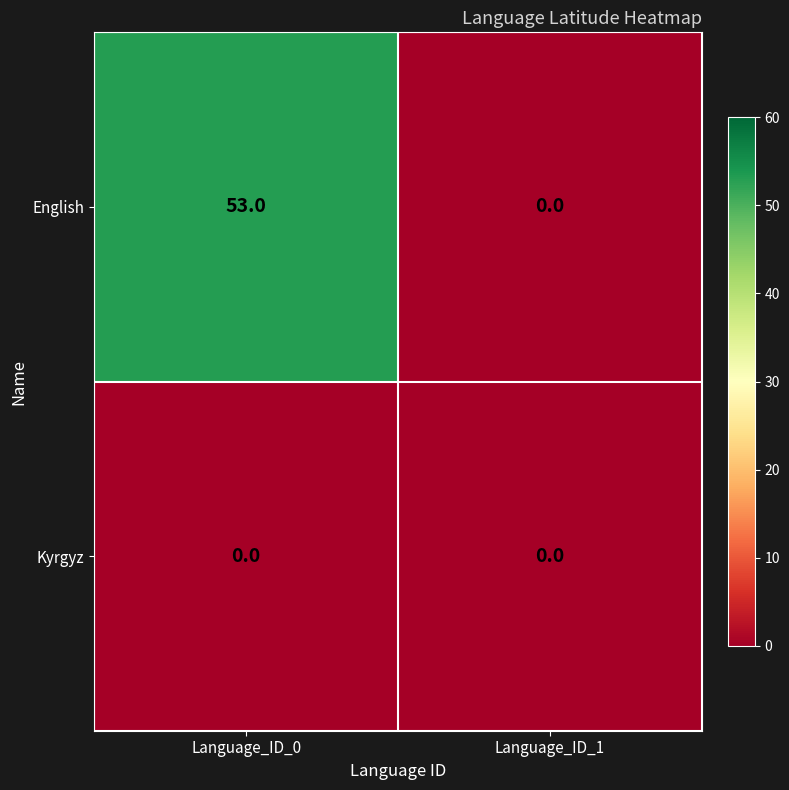

Which series has the largest total across all categories?

English